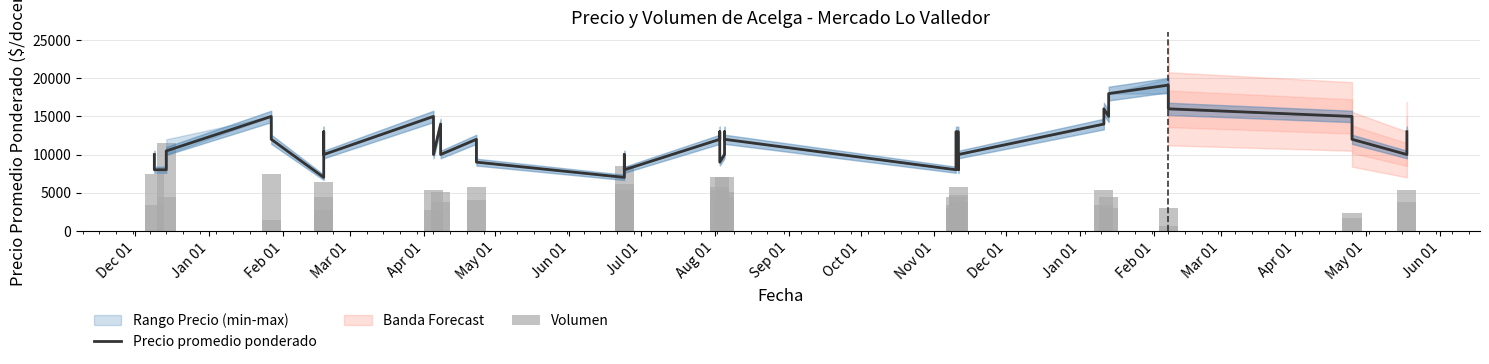

How many values in the Volumen series exceed 4384?

24